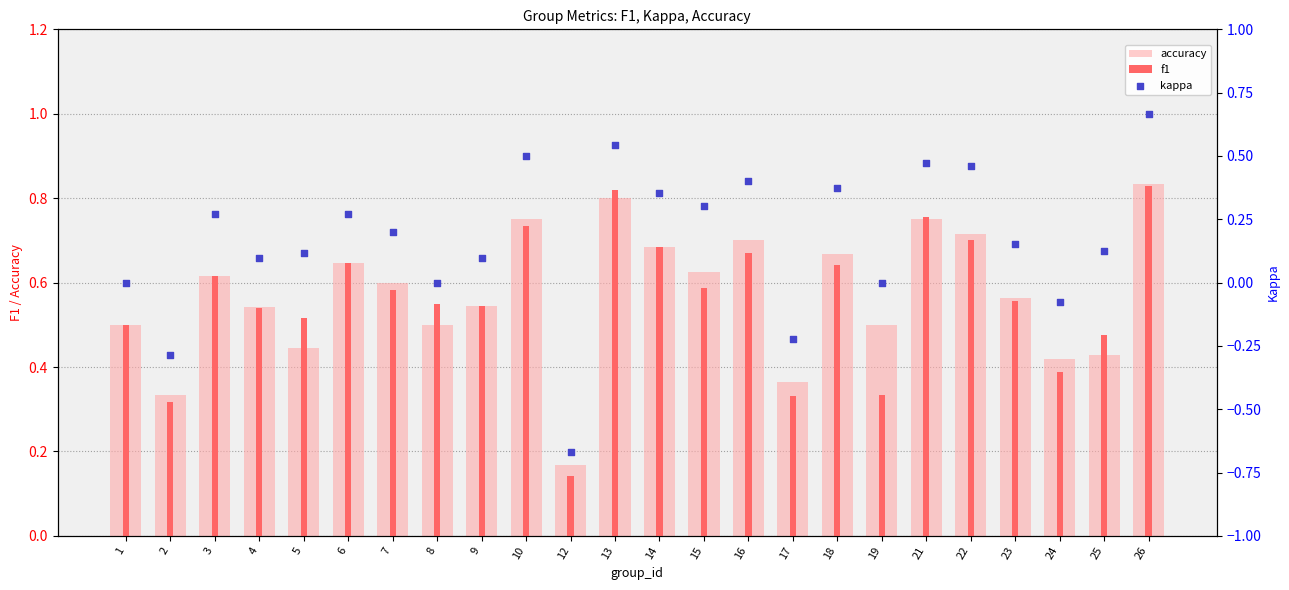

At how many categories does at least one series exceed 0?

24